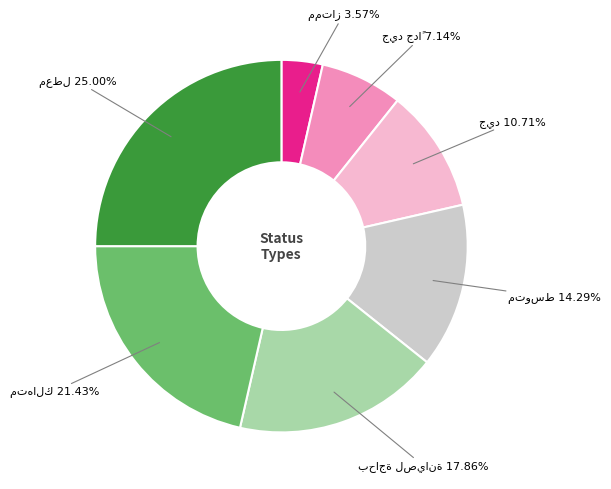

Is there a majority slice in this chart?

No